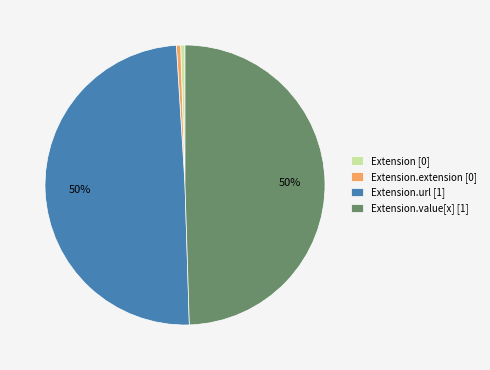

What percentage is the Extension.url [1] slice, to the nearest percent?

50%